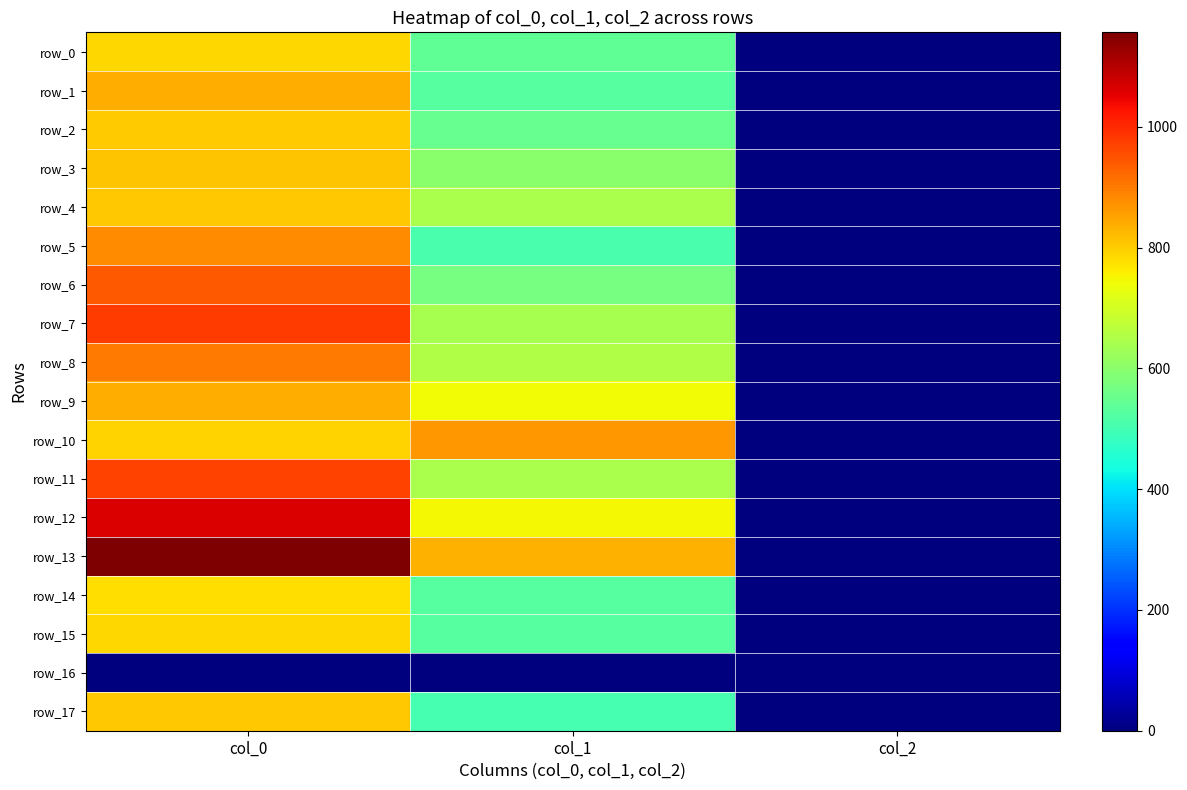

How many values in the row_14 series are below 526?

1